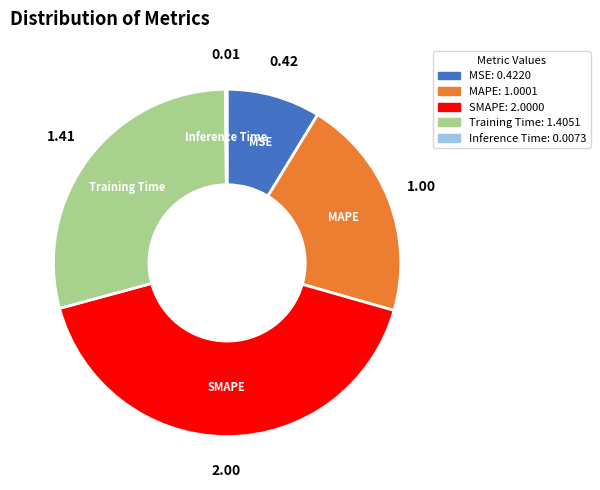

Does MSE represent more than half of the total?

No